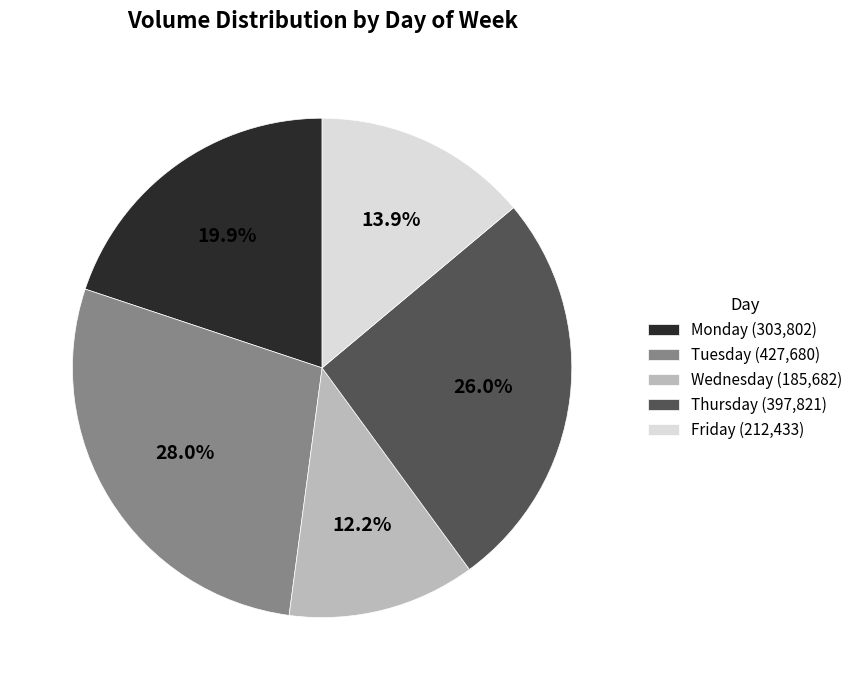

Does Tuesday (427,680) account for over 50% of the chart?

No